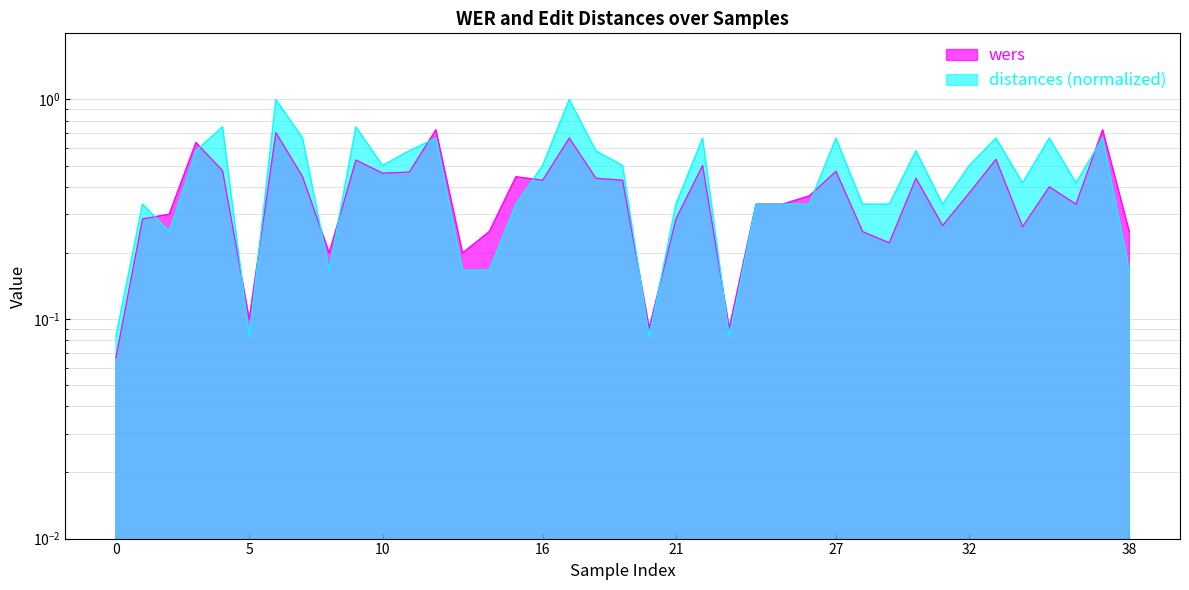

How many lines are shown in the chart?

2